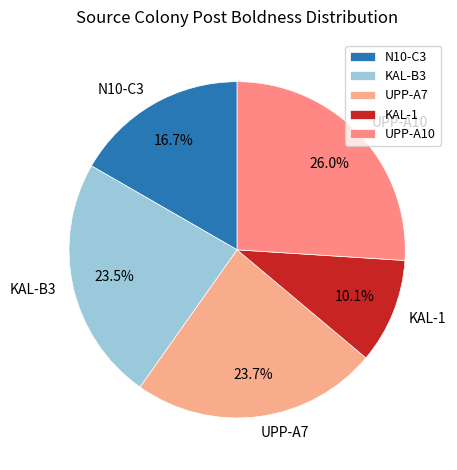

Which has a higher value, KAL-B3 or N10-C3?

KAL-B3